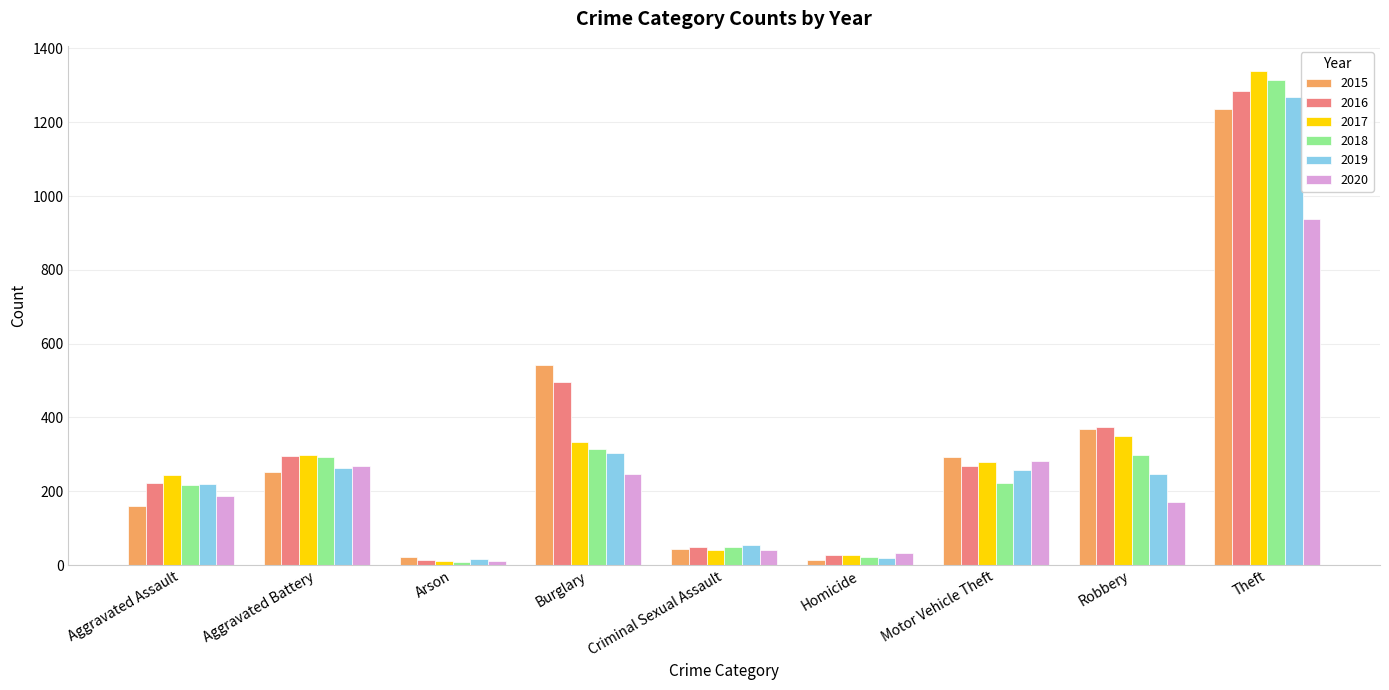

What is the value of the 2015 bar at the 6th from the left?

13